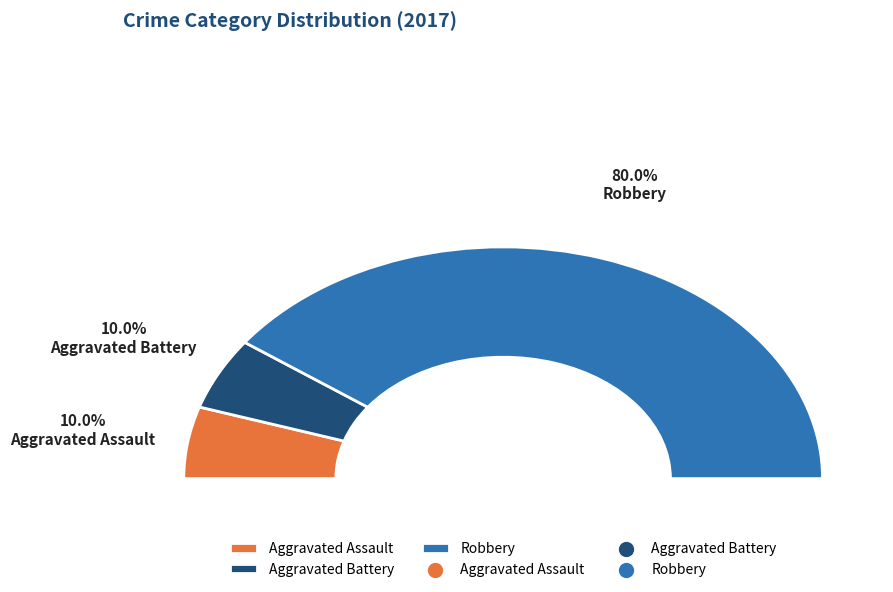

Rank the categories by value from lowest to highest.

Aggravated Assault, Aggravated Battery, Robbery